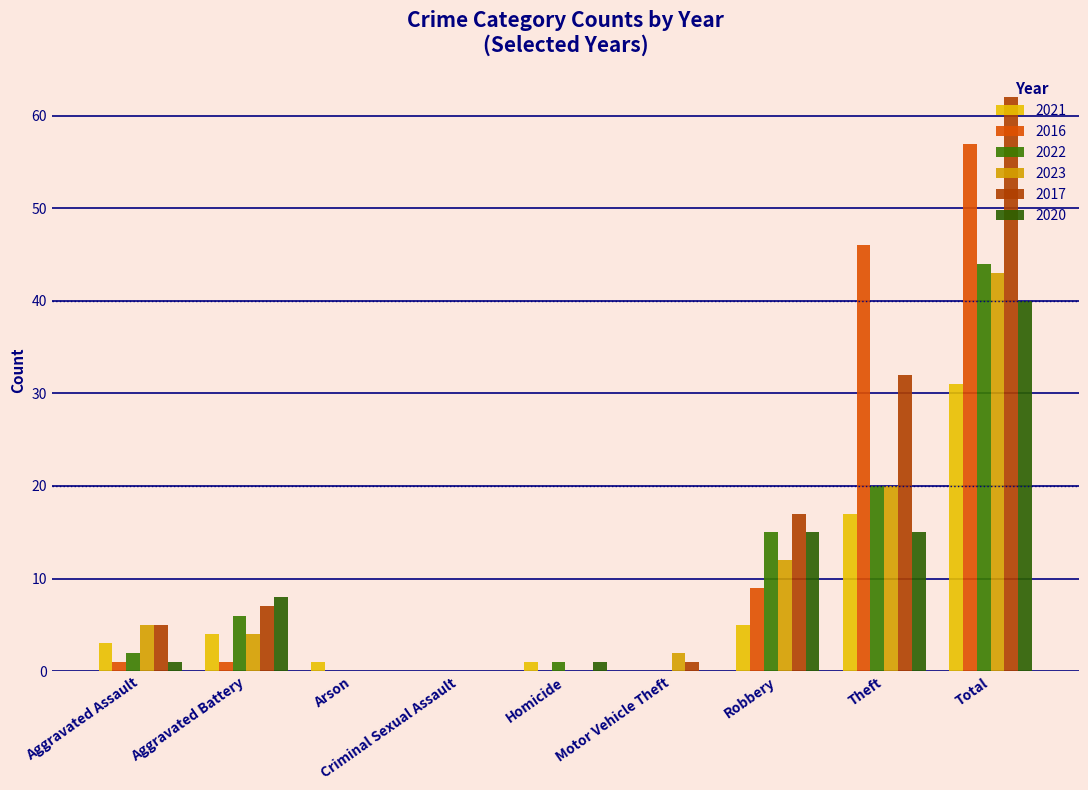

What is the label of the 6th bar from the right?

Criminal Sexual Assault